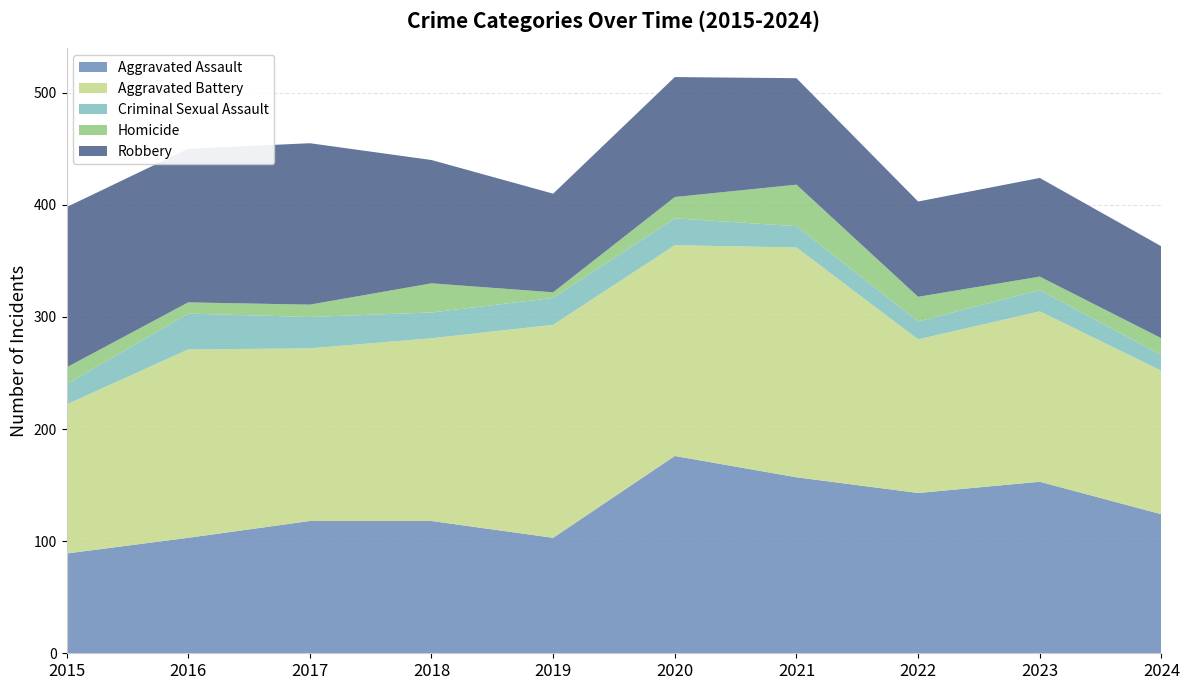

Reading left to right, extract all data points from this chart.

Aggravated Assault: 2015=89	2016=103	2017=118	2018=118	2019=103	2020=176	2021=157	2022=143	2023=153	2024=124
Aggravated Battery: 2015=133	2016=168	2017=154	2018=163	2019=190	2020=188	2021=205	2022=137	2023=152	2024=128
Criminal Sexual Assault: 2015=18	2016=32	2017=28	2018=23	2019=24	2020=24	2021=19	2022=16	2023=19	2024=14
Homicide: 2015=15	2016=10	2017=11	2018=26	2019=5	2020=19	2021=37	2022=22	2023=12	2024=15
Robbery: 2015=143	2016=137	2017=144	2018=110	2019=88	2020=107	2021=95	2022=85	2023=88	2024=82